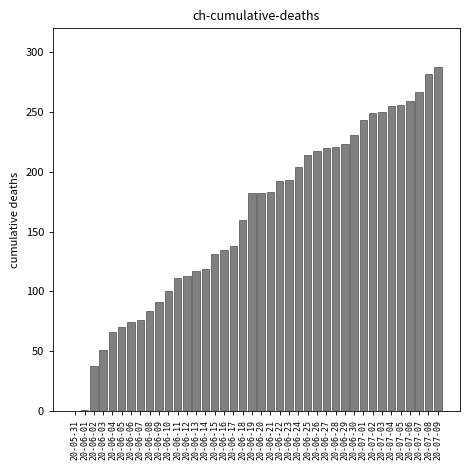

What is the sum of all values?

6486